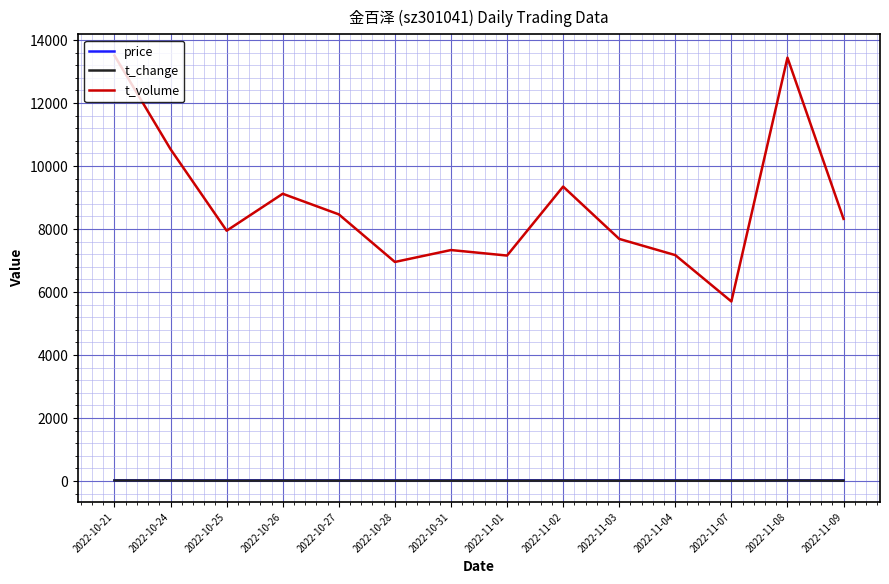

Which series has the largest total across all categories?

t_volume